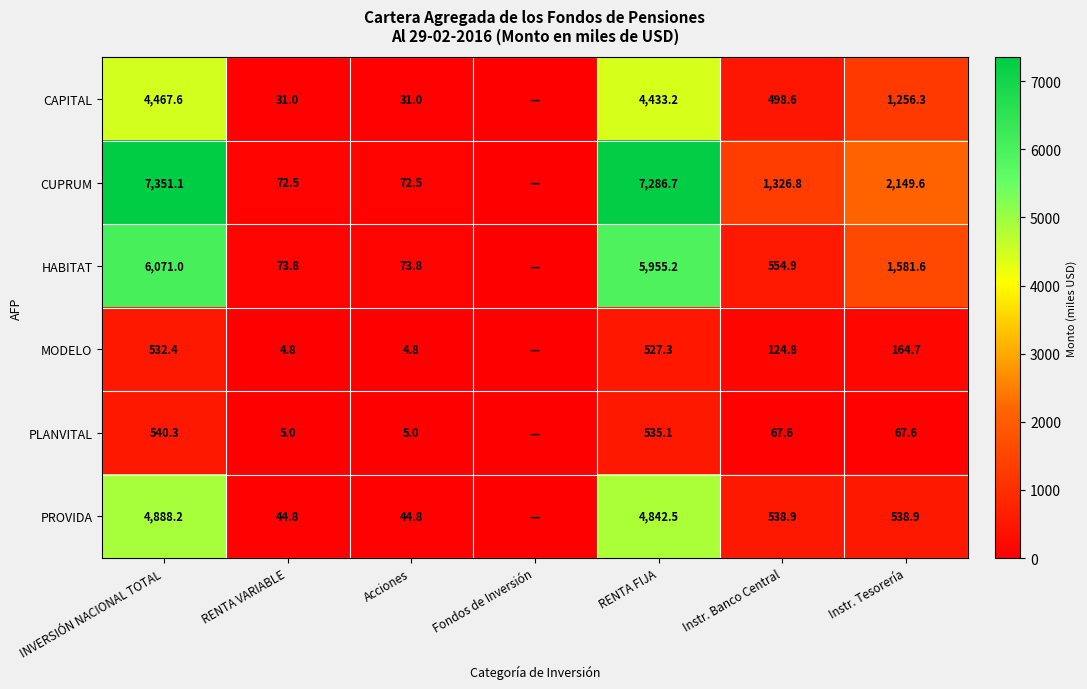

Rank the series at Instr. Tesorería from lowest to highest value.

PLANVITAL, MODELO, PROVIDA, CAPITAL, HABITAT, CUPRUM